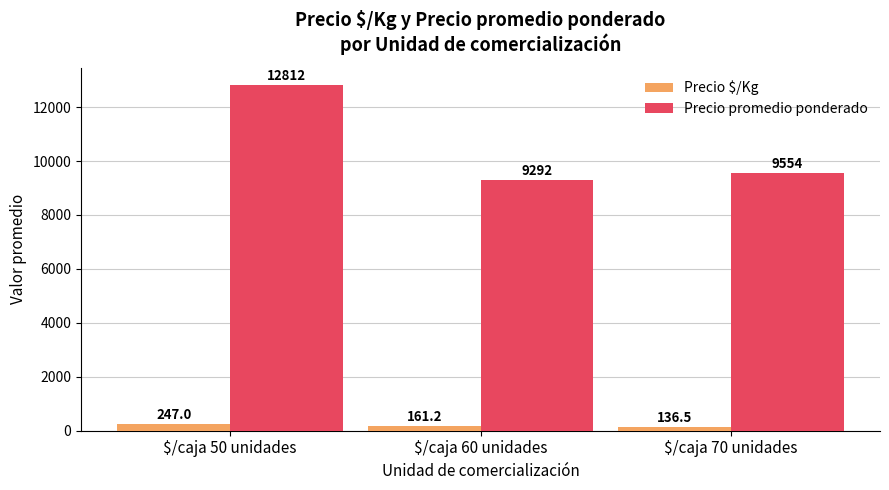

Rank the series by their maximum value, from highest to lowest.

Precio promedio ponderado, Precio $/Kg